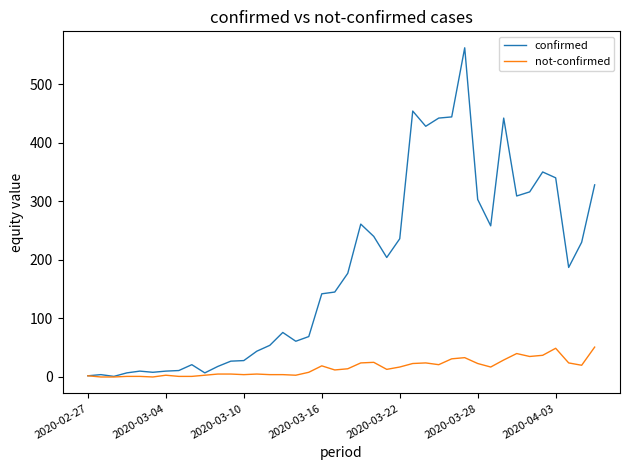

Which series has the largest range (max minus min)?

confirmed